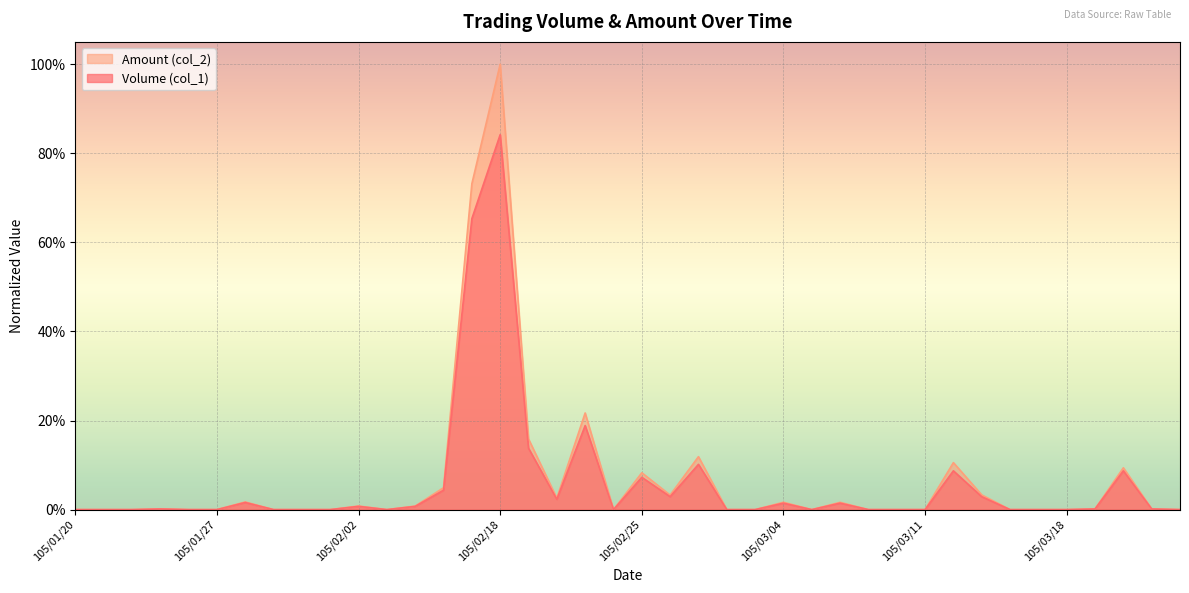

List the series in order of their peak value, lowest first.

Volume (col_1), Amount (col_2)